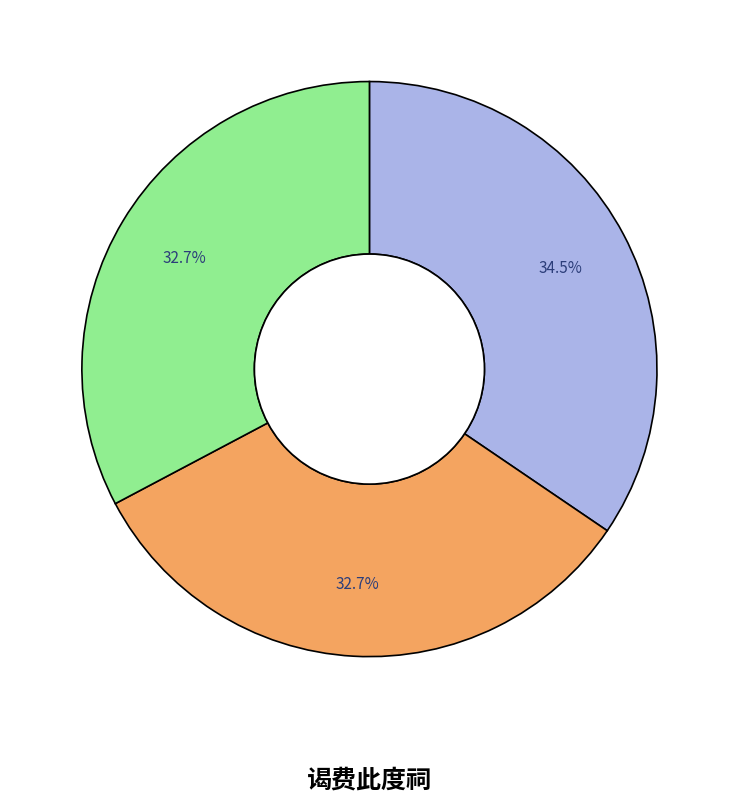

Does any single category account for the majority?

No